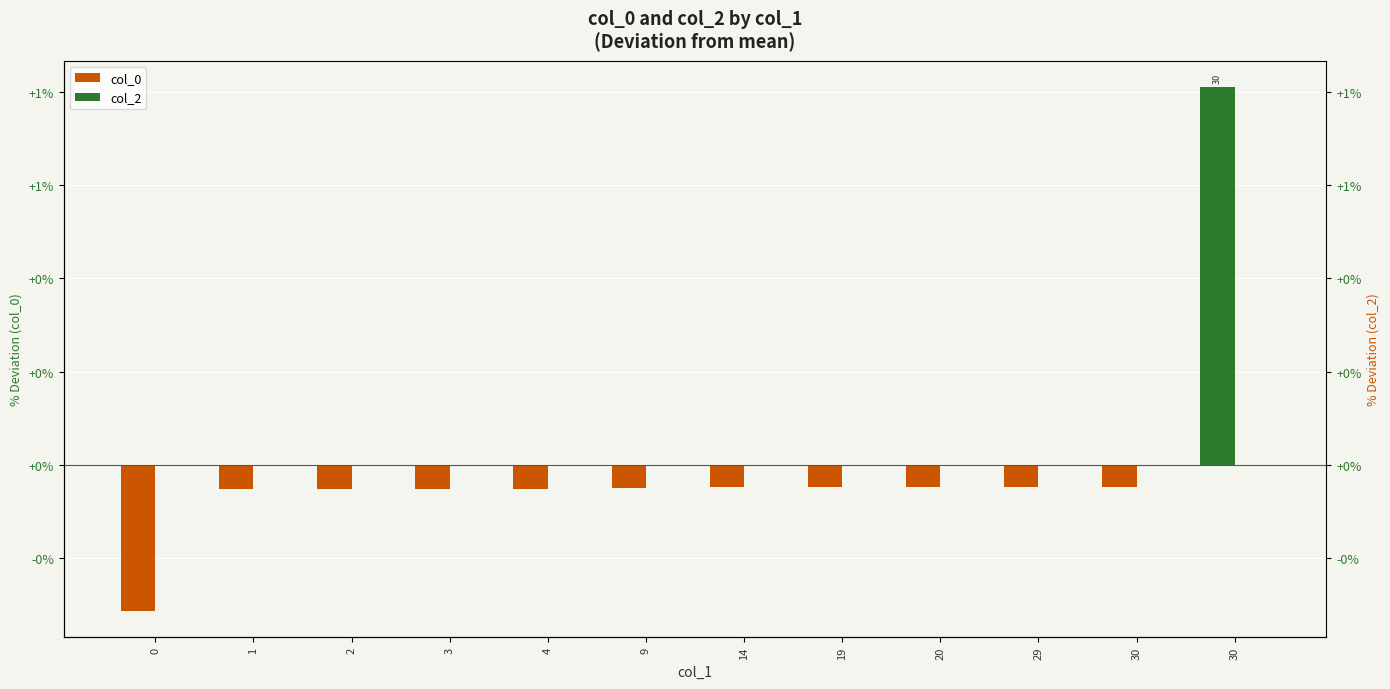

Between 30 and 9, which is larger?

30